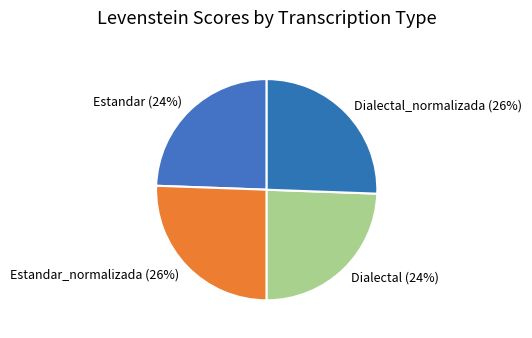

Is there a majority slice in this chart?

No